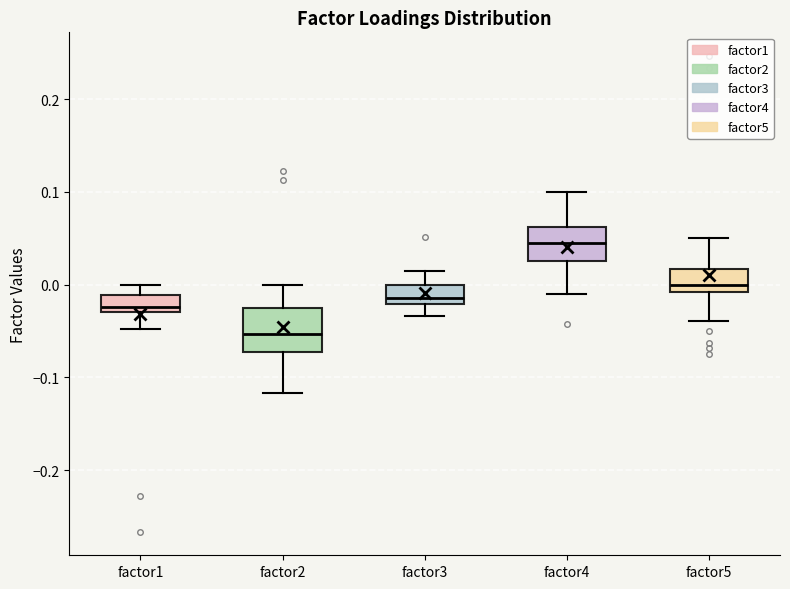

Which box's median line is the lowest?

factor2